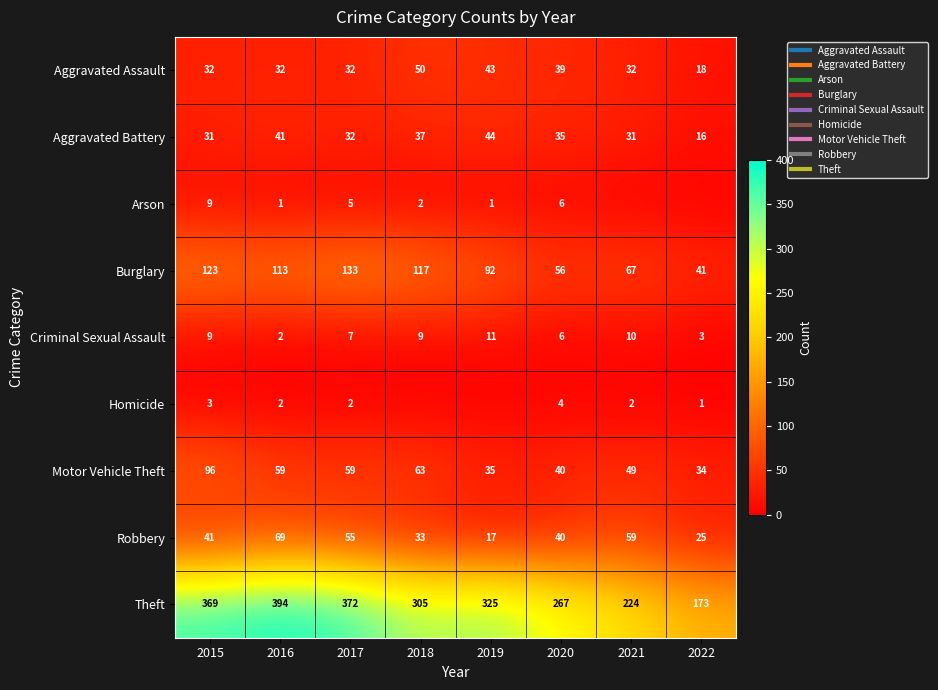

What is the spread (max minus min) of values at 2019?

325